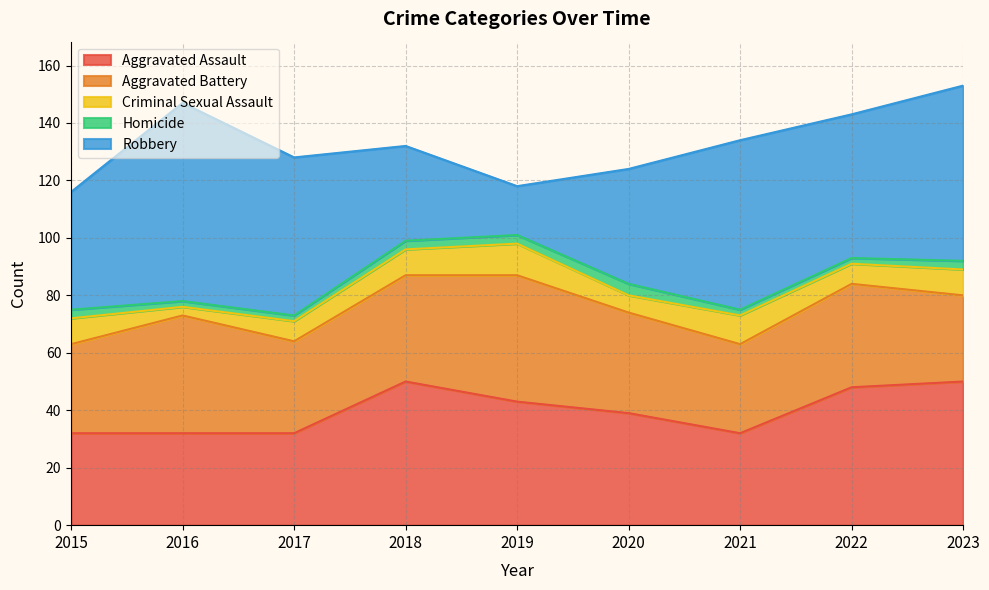

Rank the categories by Robbery value from lowest to highest.

2019, 2018, 2020, 2015, 2022, 2017, 2021, 2023, 2016